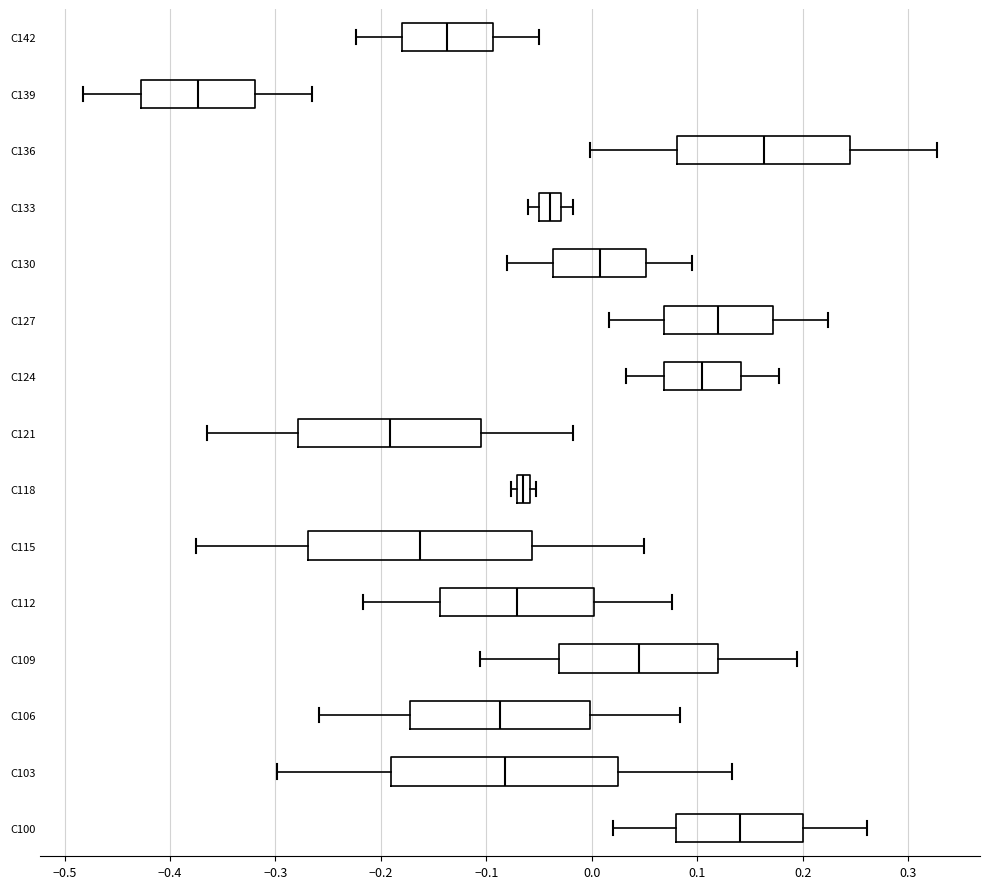

Where does the right whisker of the box for C139 end on the x-axis? The values are not printed on the chart, so give them approximately, as read against the axis.

-0.26